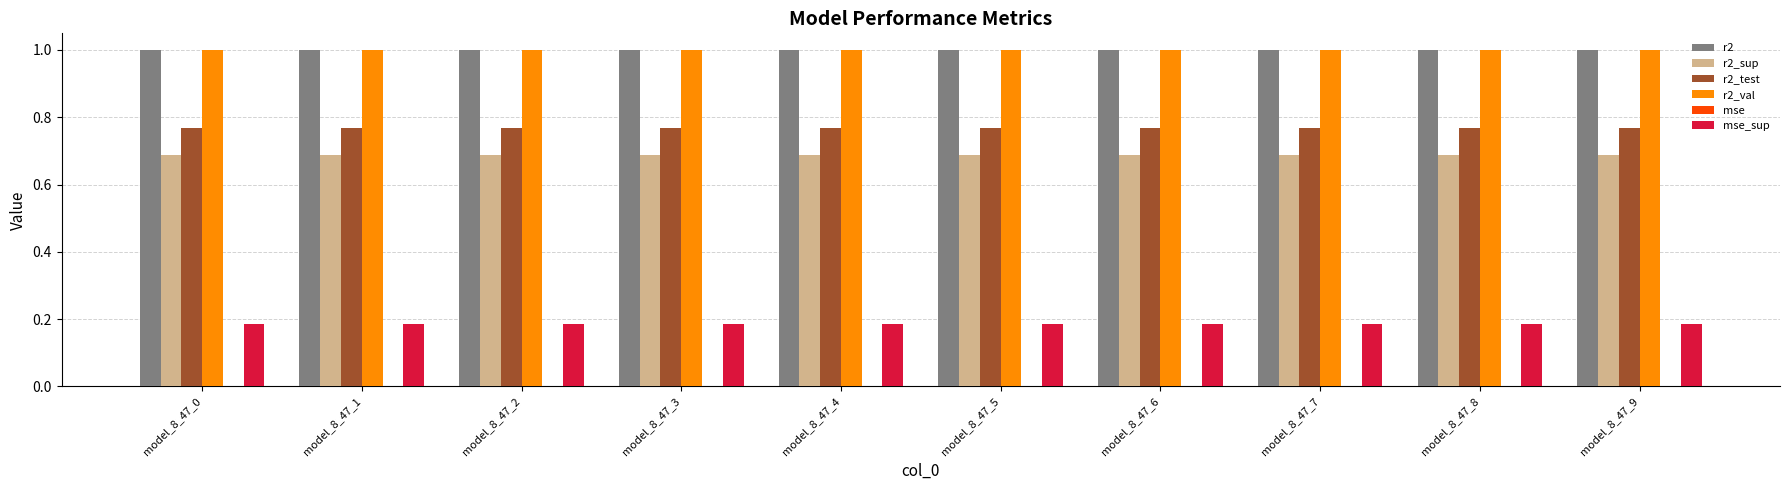

What is the total value across all series at model_8_47_9?

3.6